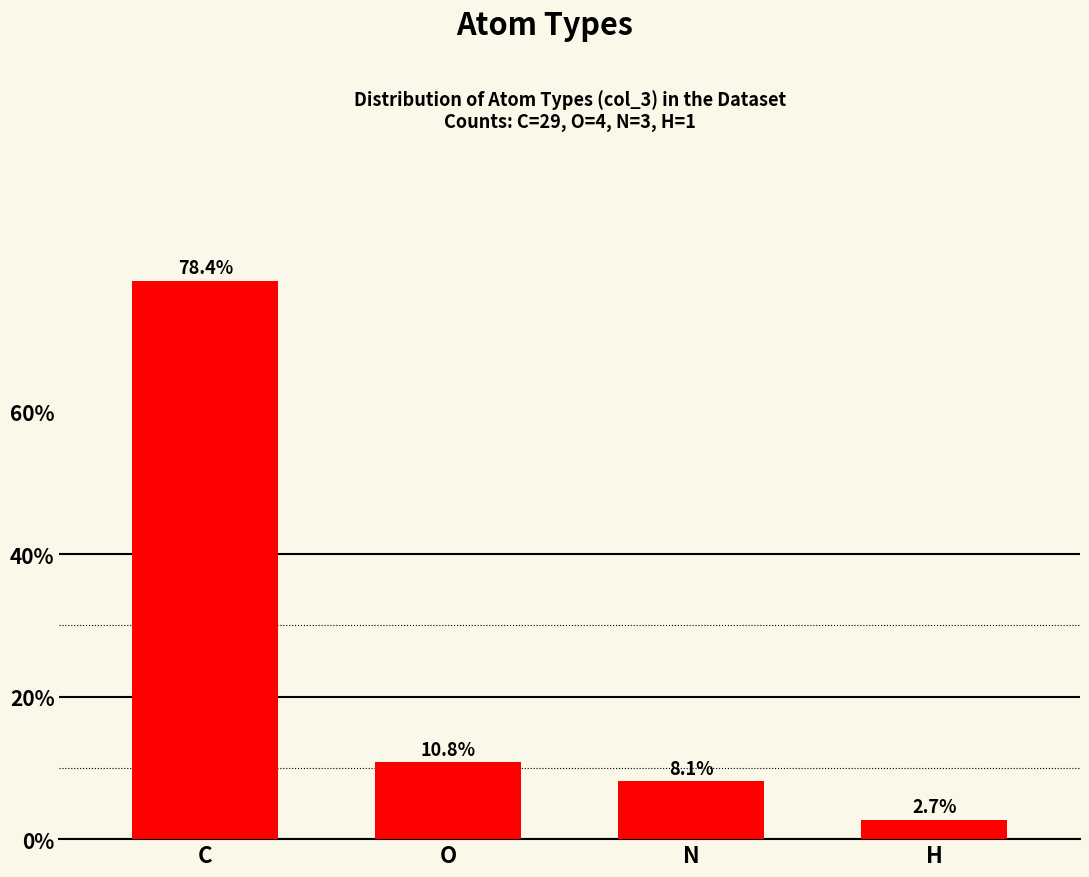

Is it true that the value at C is 78.4?

True